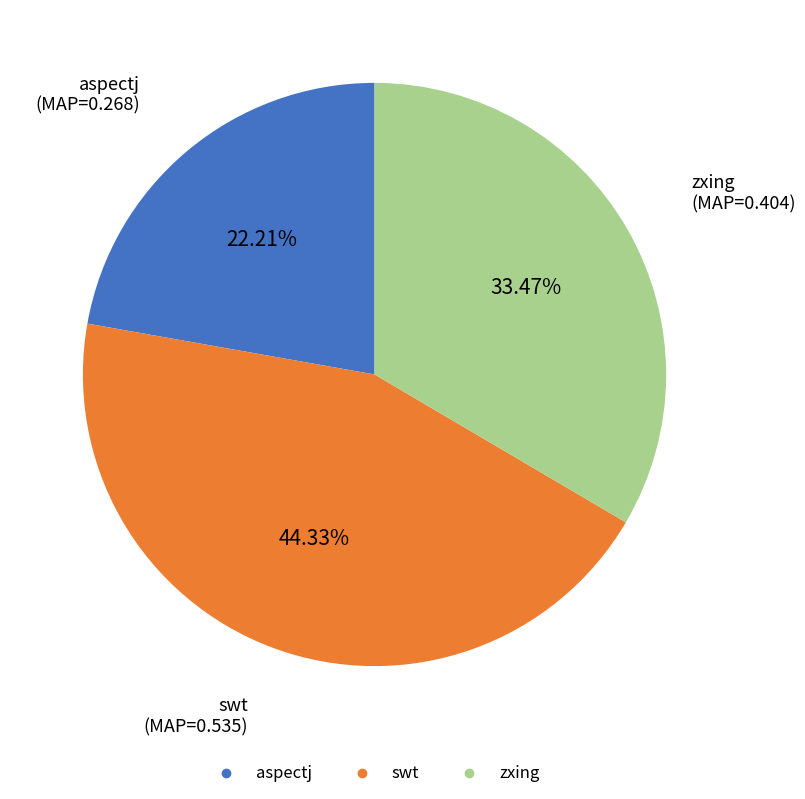

What is the largest slice in the pie chart?

swt